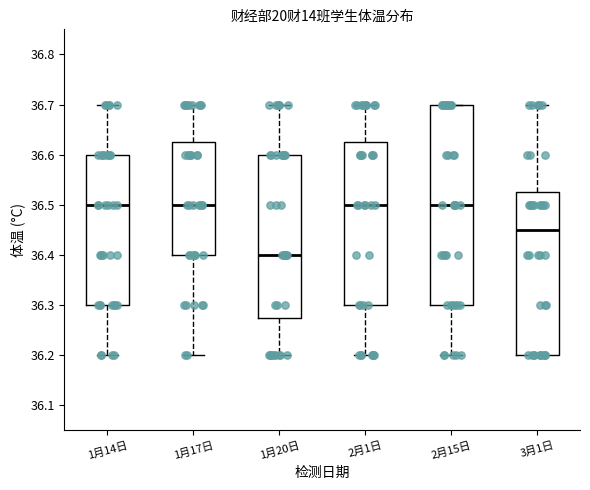

Reading left to right, transcribe this box plot: for each box, give where its median line is, the range the box spans, and where its two whiskers end, as read against the y-axis. The values are not printed on the chart, so give them approximately, as read against the axis.

1月14日: median 36.50, box 36.30 to 36.60, whiskers 36.20 to 36.70
1月17日: median 36.50, box 36.40 to 36.63, whiskers 36.20 to 36.70
1月20日: median 36.40, box 36.28 to 36.60, whiskers 36.20 to 36.70
2月1日: median 36.50, box 36.30 to 36.63, whiskers 36.20 to 36.70
2月15日: median 36.50, box 36.30 to 36.70, whiskers 36.20 to 36.70
3月1日: median 36.45, box 36.20 to 36.53, whiskers 36.20 to 36.70